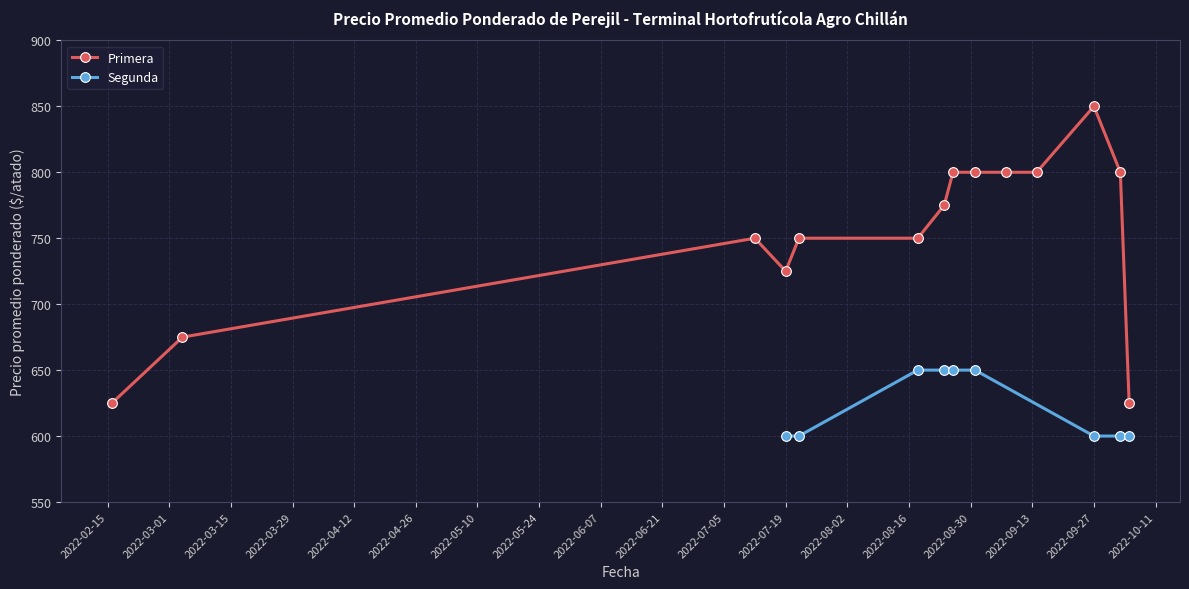

Rank the categories by value from lowest to highest.

2022-02-16, 2022-10-05, 2022-03-04, 2022-07-19, 2022-07-12, 2022-07-22, 2022-08-18, 2022-08-24, 2022-08-26, 2022-08-31, 2022-09-07, 2022-09-14, 2022-10-03, 2022-09-27